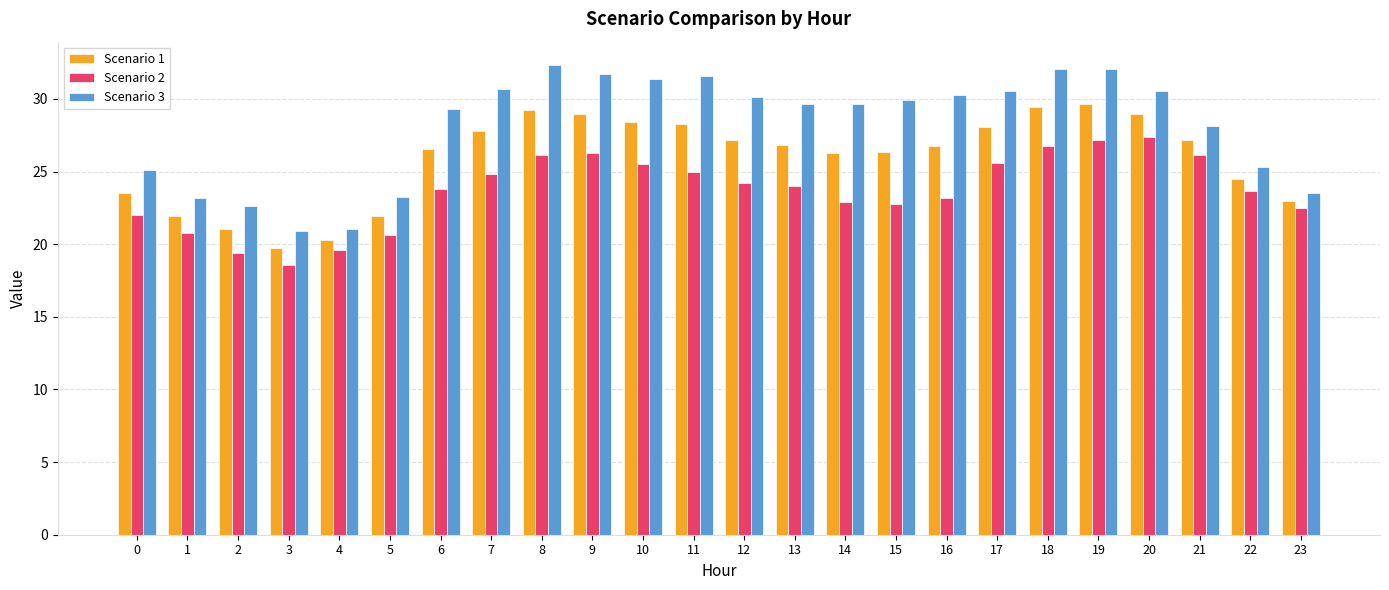

What is the sum of the Scenario 3 values at 17 and 21?

58.7